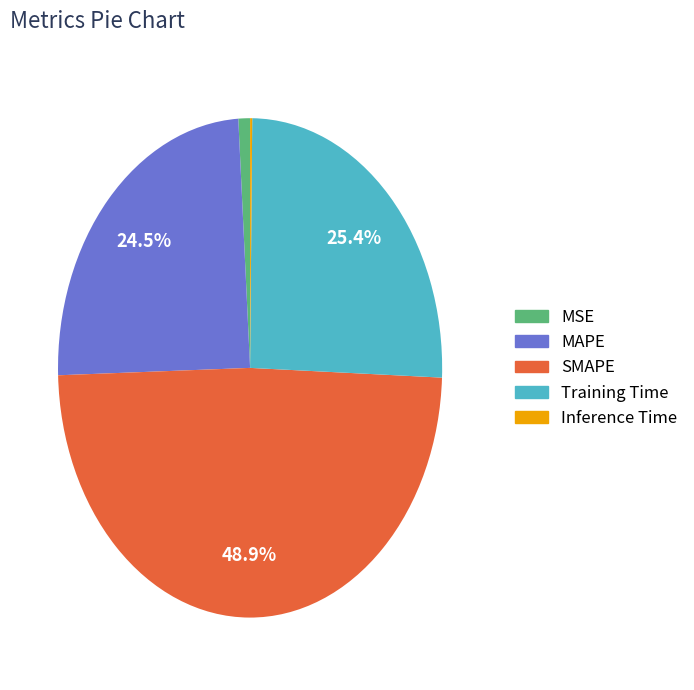

Does Training Time account for over 50% of the chart?

No